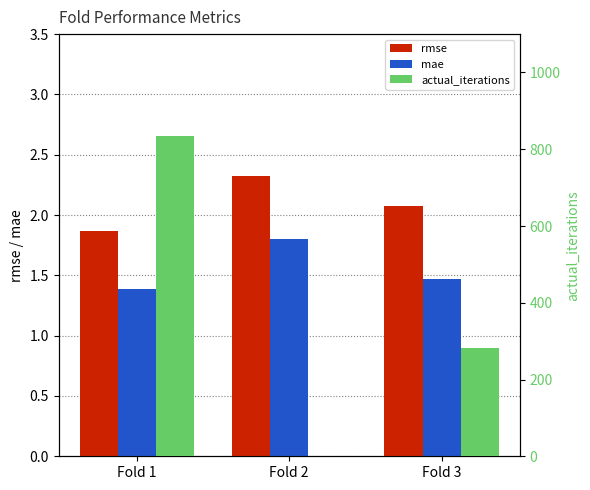

What is the difference between the highest and lowest values at Fold 2?

2.3